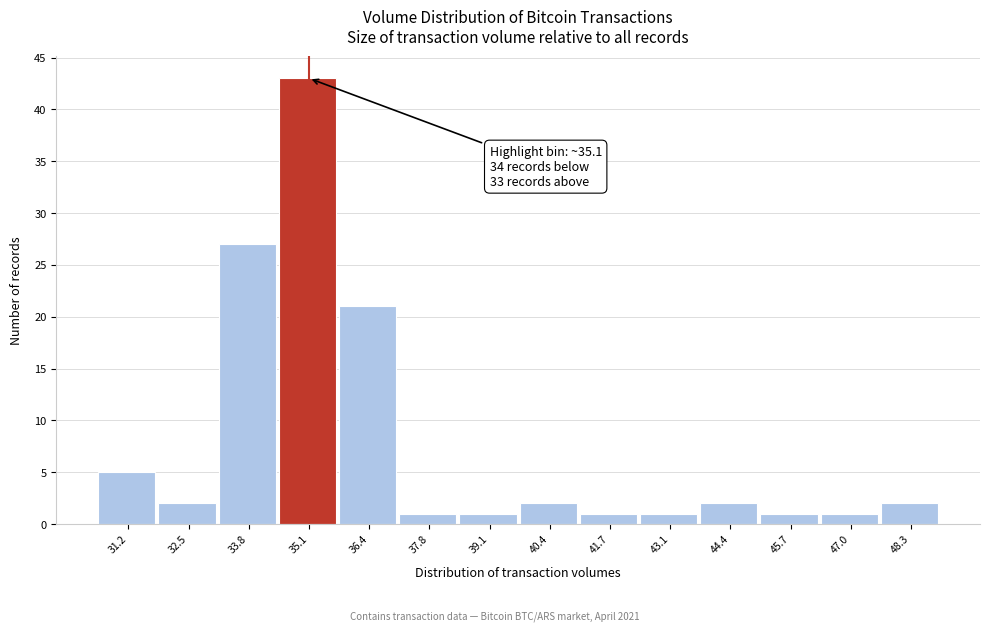

Which range on the x-axis has the tallest bar?

34.4 to 35.8